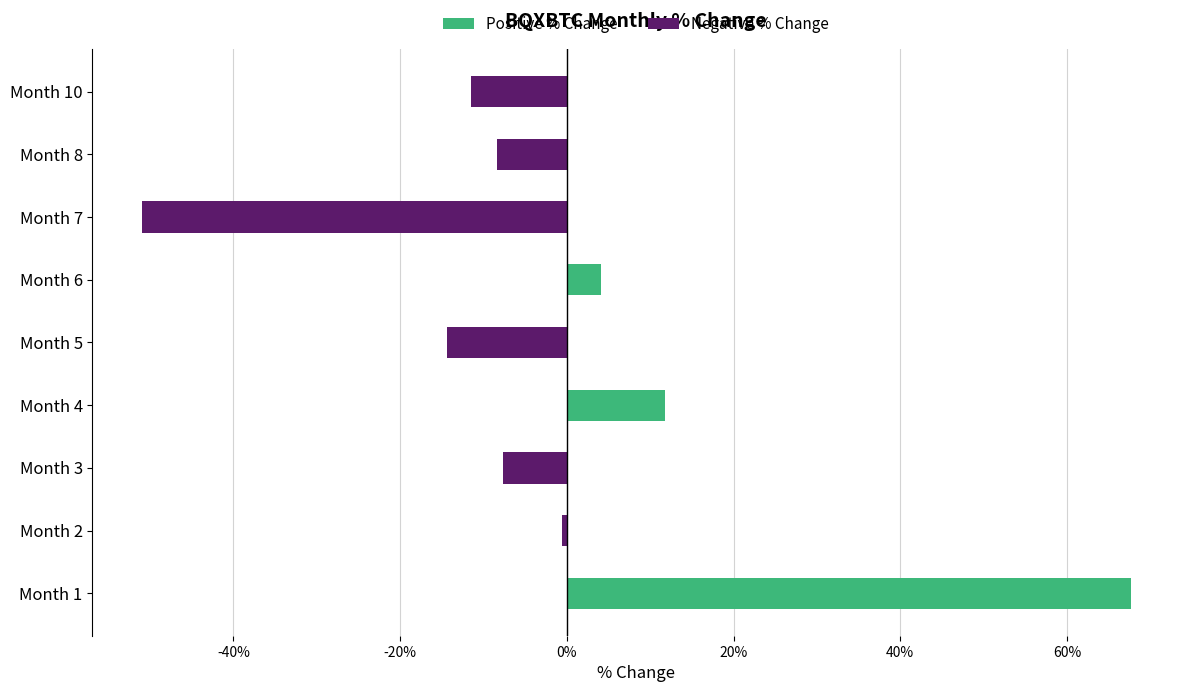

What is the value of the Negative % Change bar at the 2nd from the left?

-0.6